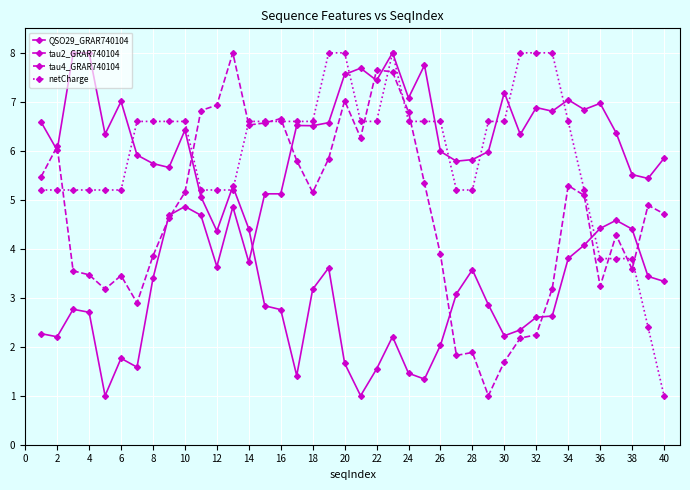

What is the difference between the maximum and minimum values in the QSO29_GRAR740104 series?

7.0